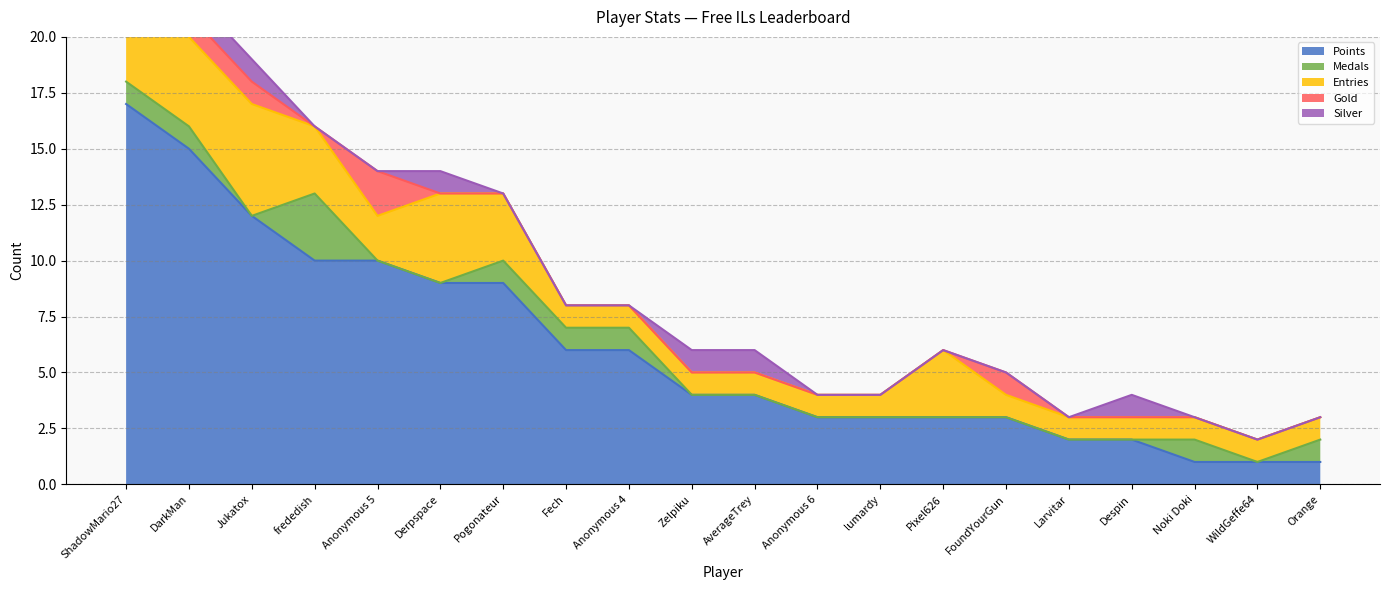

Does the chart have visible grid lines?

Yes